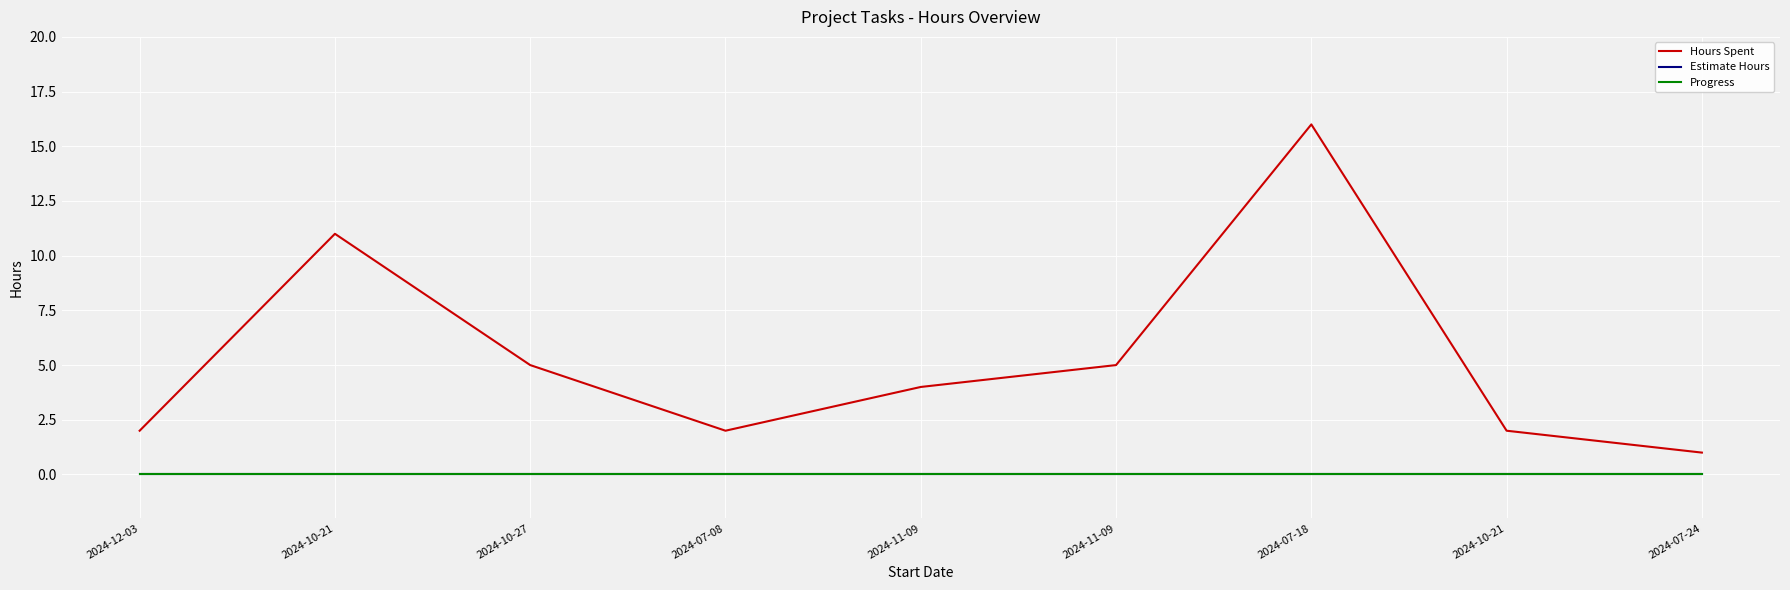

Rank the series at 2024-10-21 from highest to lowest value.

Hours Spent, Estimate Hours, Progress